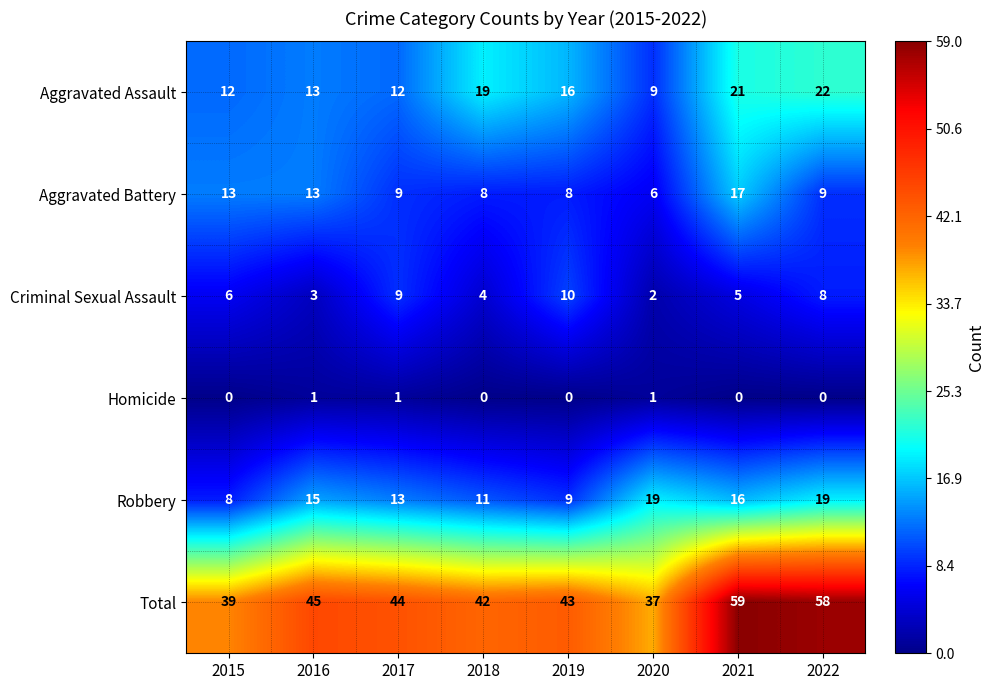

Which series has the largest total across all categories?

Total